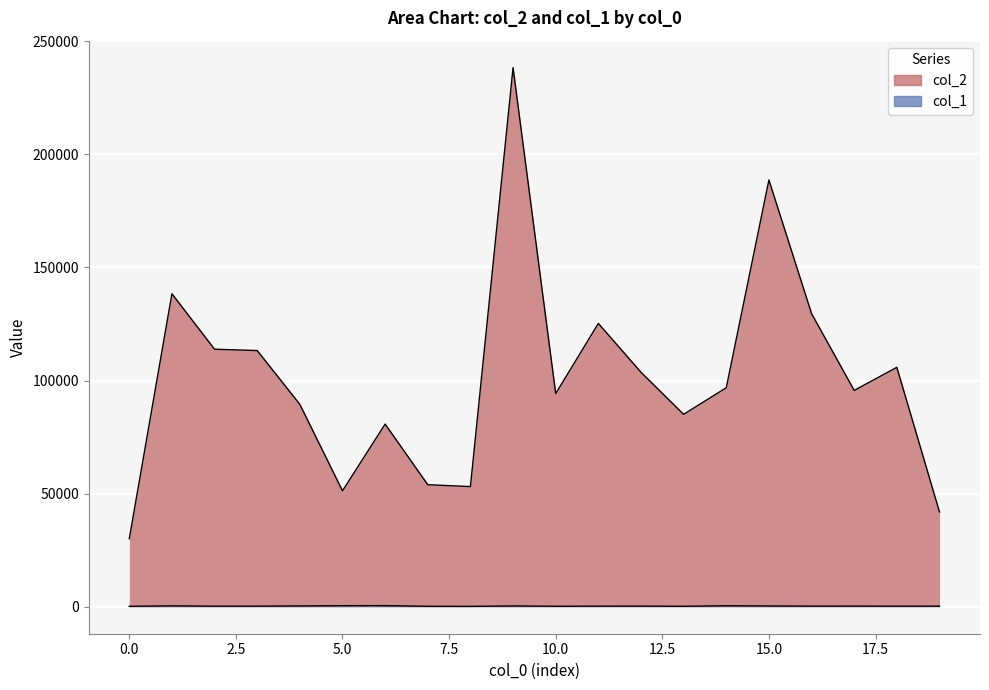

Reading right to left, extract all data points from this chart.

col_2: 19=41920	18=105847	17=95646	16=129619	15=188674	14=96826	13=85065	12=103671	11=125259	10=94241	9=238336	8=53137	7=53955	6=80761	5=51259	4=89483	3=113259	2=113851	1=138361	0=30074
col_1: 19=272	18=245	17=295	16=277	15=344	14=443	13=209	12=283	11=269	10=216	9=361	8=174	7=201	6=501	5=479	4=360	3=267	2=258	1=393	0=209